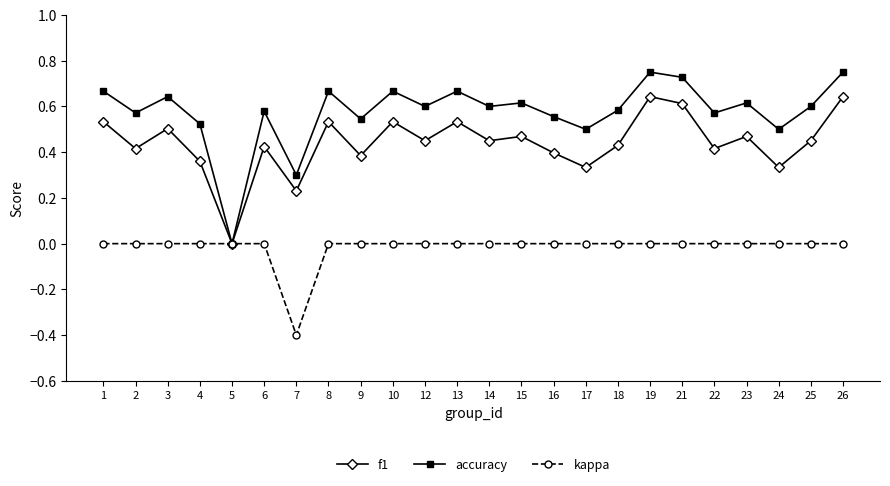

Which category has the lowest value across all series?

7